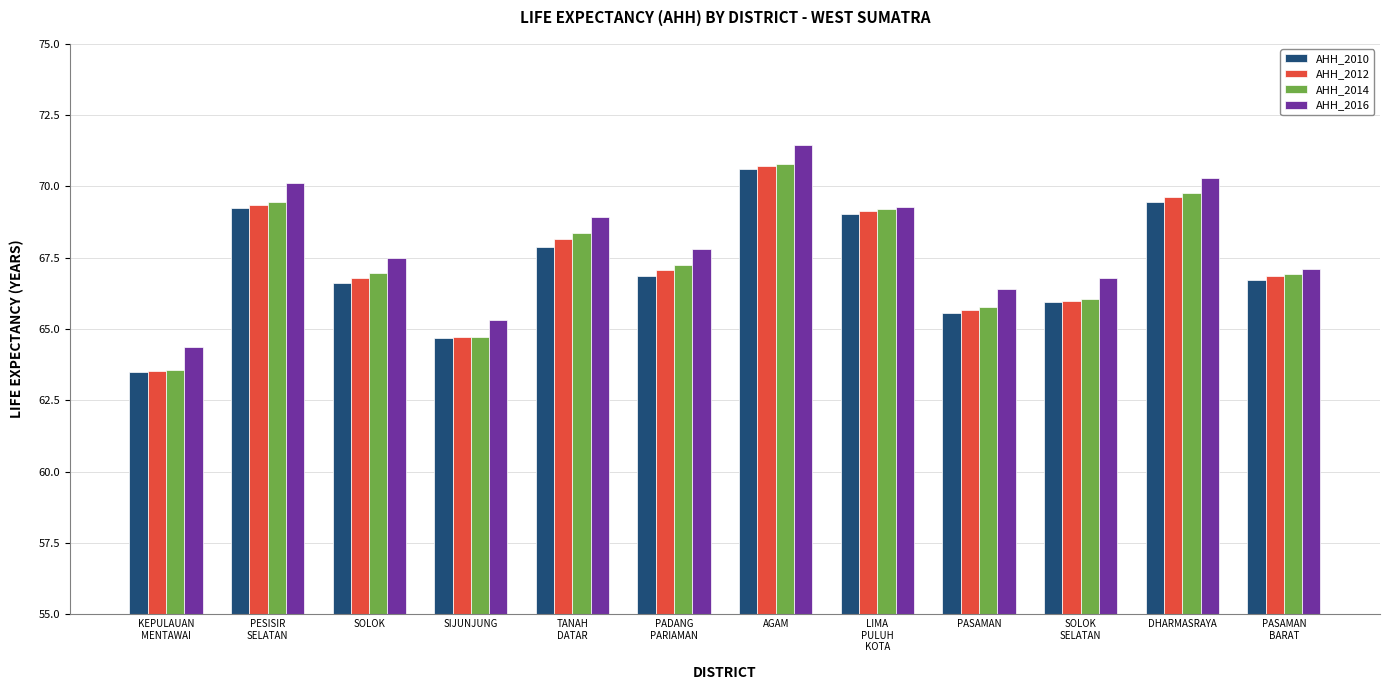

Which series has the largest range (max minus min)?

AHH_2014